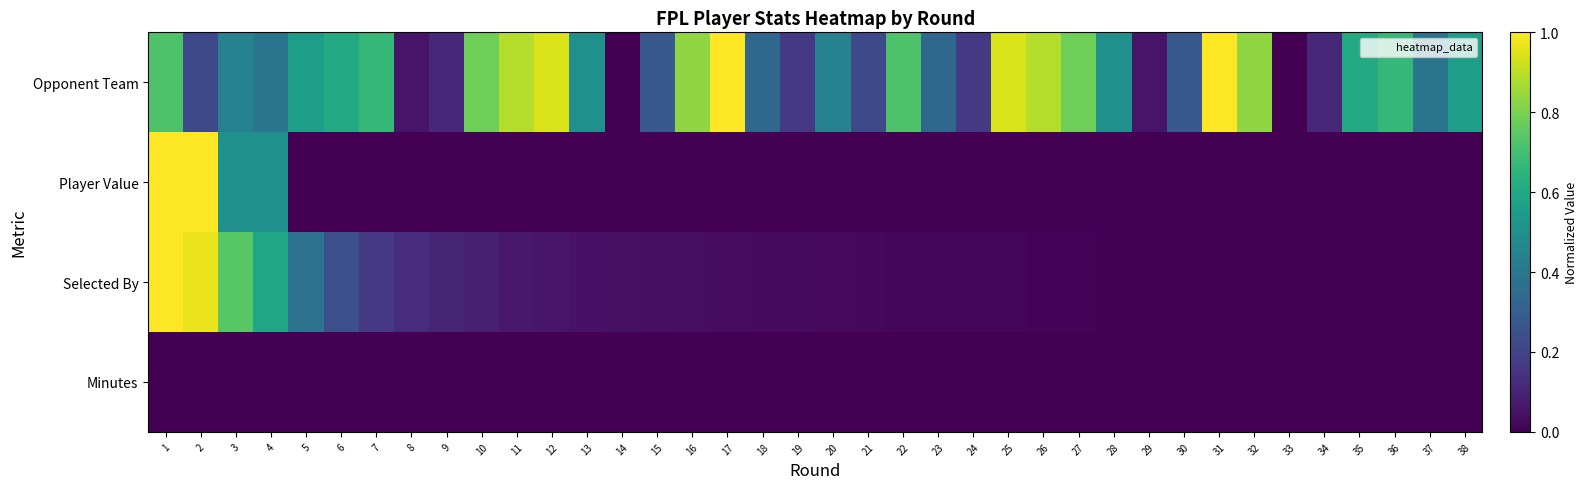

Reading left to right, list all the values displayed in this chart.

Opponent Team: 1=0.7	2=0.2	3=0.4	4=0.4	5=0.6	6=0.6	7=0.7	8=0.1	9=0.1	10=0.8	11=0.9	12=0.9	13=0.5	14=0.0	15=0.3	16=0.8	17=1.0	18=0.3	19=0.2	20=0.4	21=0.2	22=0.7	23=0.3	24=0.2	25=0.9	26=0.9	27=0.8	28=0.5	29=0.1	30=0.3	31=1.0	32=0.8	33=0.0	34=0.1	35=0.6	36=0.7	37=0.4	38=0.6
Player Value: 1=1.0	2=1.0	3=0.5	4=0.5	5=0.0	6=0.0	7=0.0	8=0.0	9=0.0	10=0.0	11=0.0	12=0.0	13=0.0	14=0.0	15=0.0	16=0.0	17=0.0	18=0.0	19=0.0	20=0.0	21=0.0	22=0.0	23=0.0	24=0.0	25=0.0	26=0.0	27=0.0	28=0.0	29=0.0	30=0.0	31=0.0	32=0.0	33=0.0	34=0.0	35=0.0	36=0.0	37=0.0	38=0.0
Selected By: 1=1.0	2=1.0	3=0.7	4=0.6	5=0.4	6=0.2	7=0.2	8=0.1	9=0.1	10=0.1	11=0.1	12=0.1	13=0.1	14=0.0	15=0.0	16=0.0	17=0.0	18=0.0	19=0.0	20=0.0	21=0.0	22=0.0	23=0.0	24=0.0	25=0.0	26=0.0	27=0.0	28=0.0	29=0.0	30=0.0	31=0.0	32=0.0	33=0.0	34=0.0	35=0.0	36=0.0	37=0.0	38=0.0
Minutes: 1=0.0	2=0.0	3=0.0	4=0.0	5=0.0	6=0.0	7=0.0	8=0.0	9=0.0	10=0.0	11=0.0	12=0.0	13=0.0	14=0.0	15=0.0	16=0.0	17=0.0	18=0.0	19=0.0	20=0.0	21=0.0	22=0.0	23=0.0	24=0.0	25=0.0	26=0.0	27=0.0	28=0.0	29=0.0	30=0.0	31=0.0	32=0.0	33=0.0	34=0.0	35=0.0	36=0.0	37=0.0	38=0.0